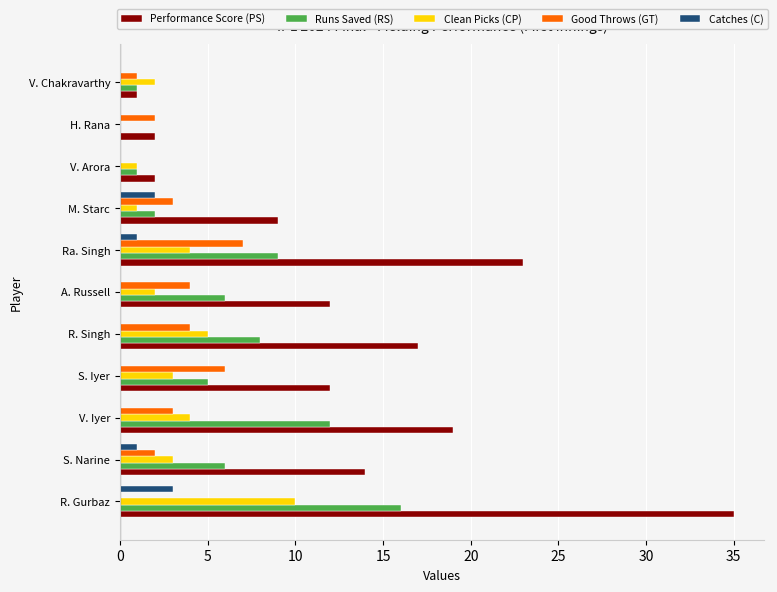

What is the greatest value displayed?

35